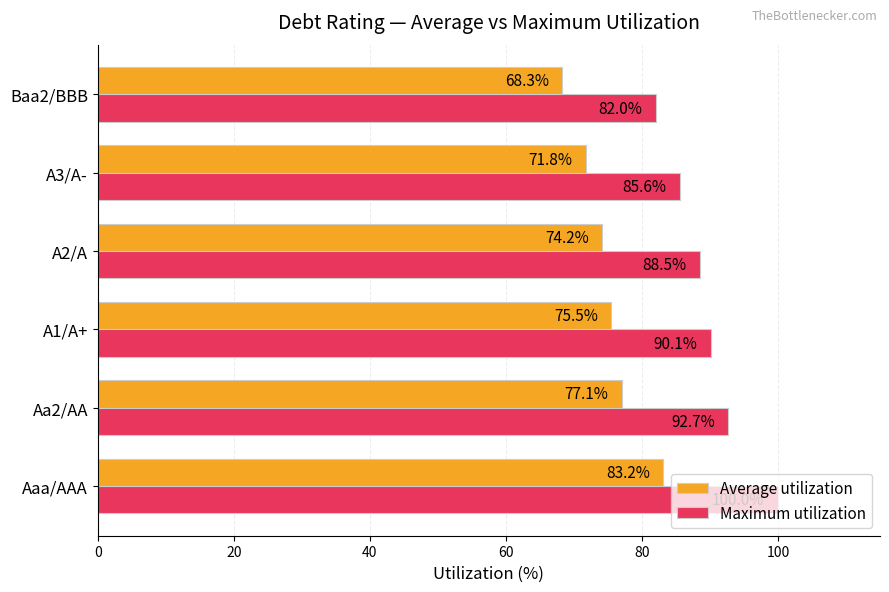

What is the spread (max minus min) of values at A3/A-?

13.8